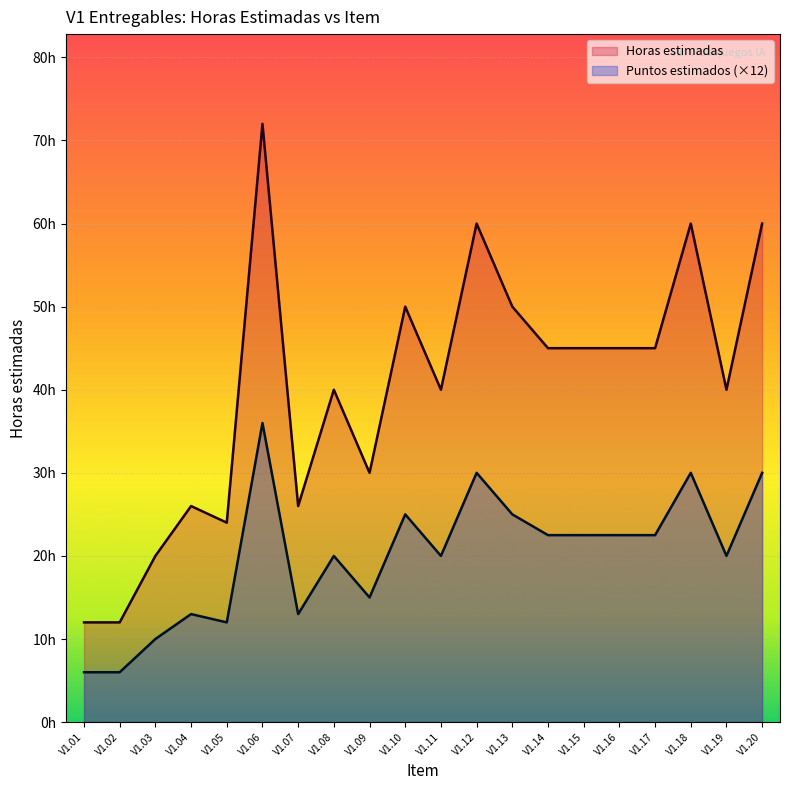

Approximately how many times larger is the value at V1.03 compared to V1.16?

0.4